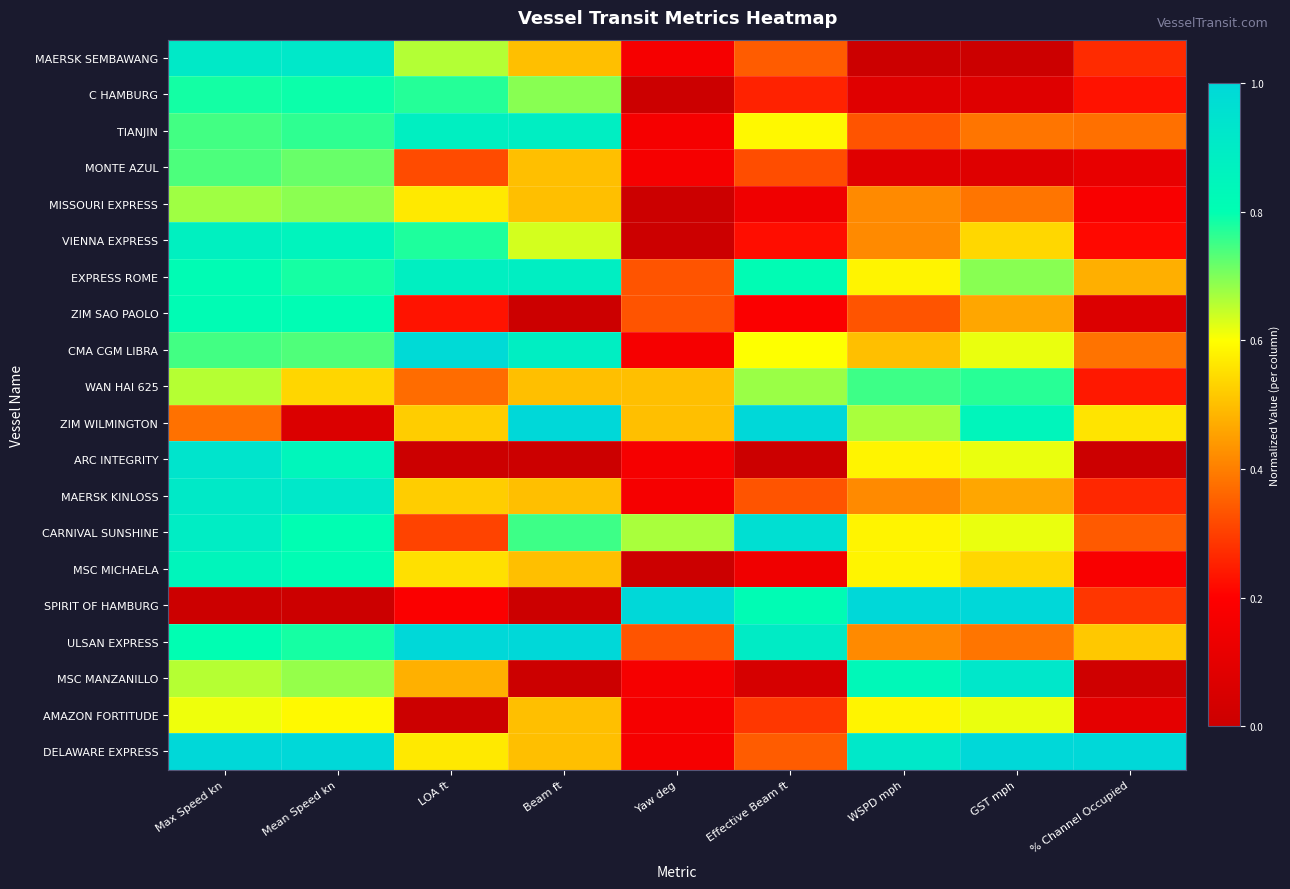

What is the spread (max minus min) of values at Effective Beam ft?

1.0